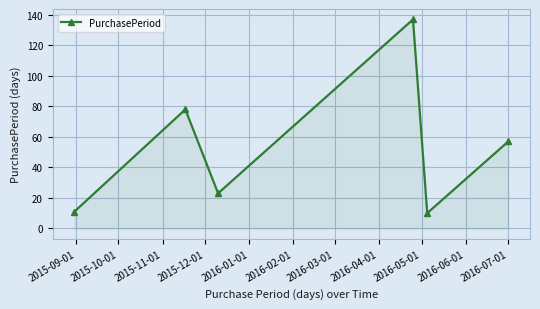

Reading right to left, transcribe all the data shown in this chart.

57	10	137	23	78	11